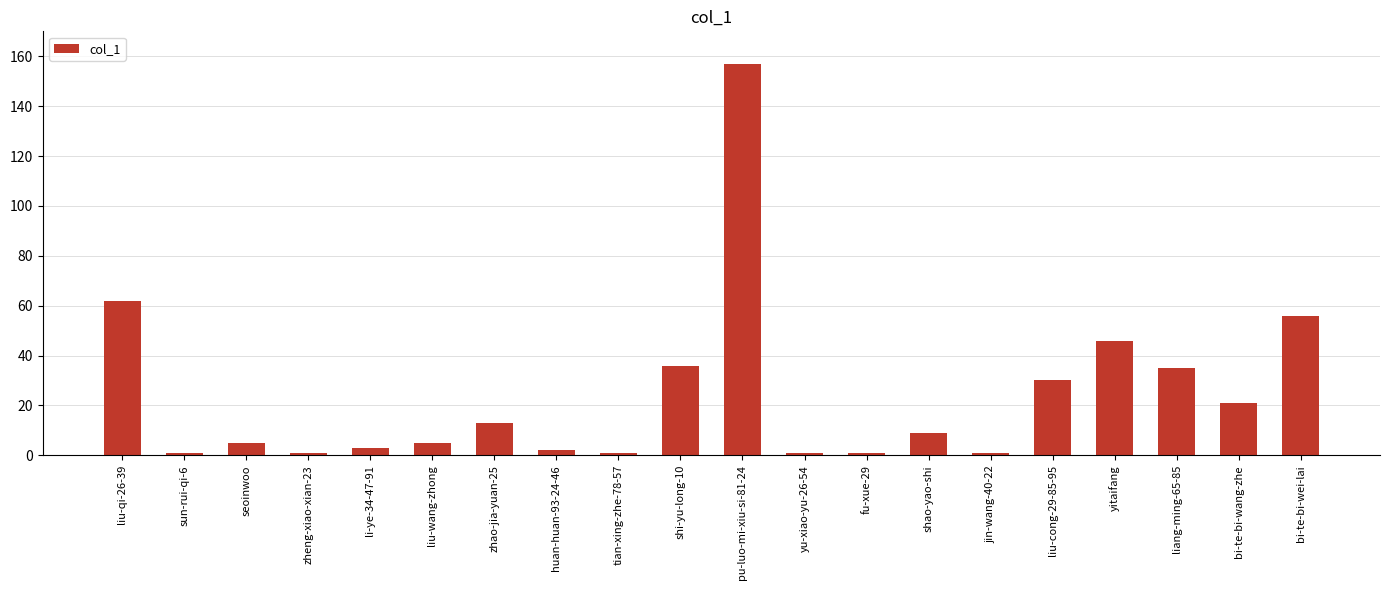

How many data points are less than 9?

10